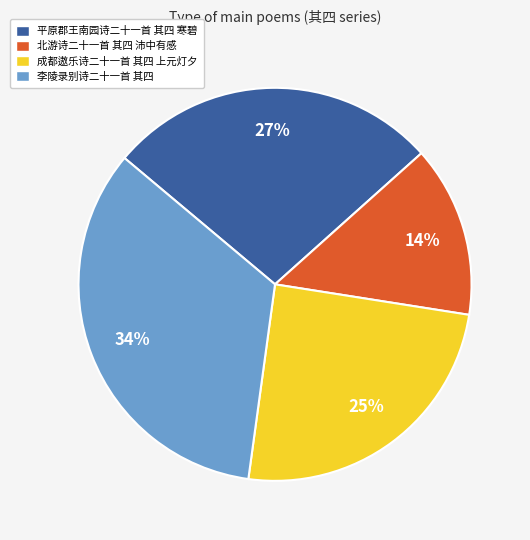

Which category has the biggest portion of the pie?

李陵录别诗二十一首 其四